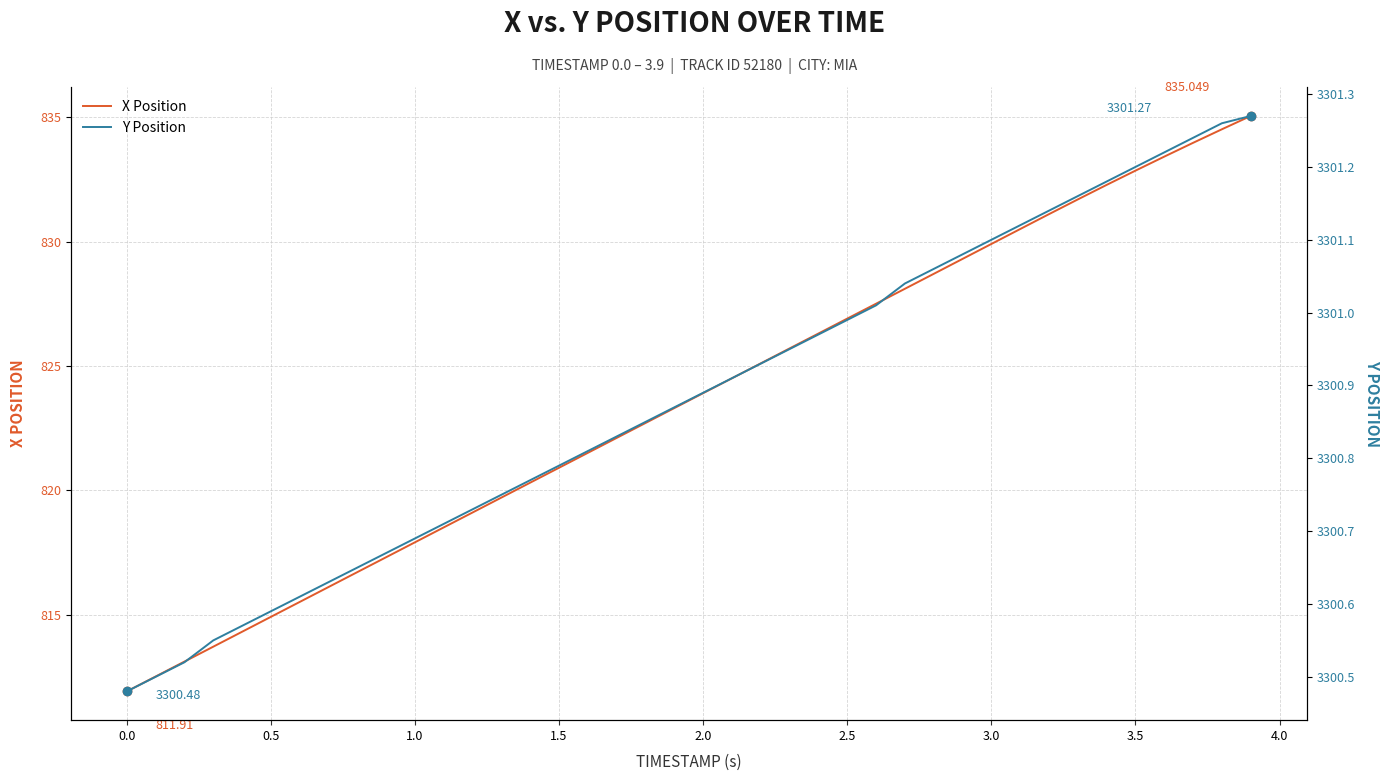

Does the chart have visible grid lines?

Yes